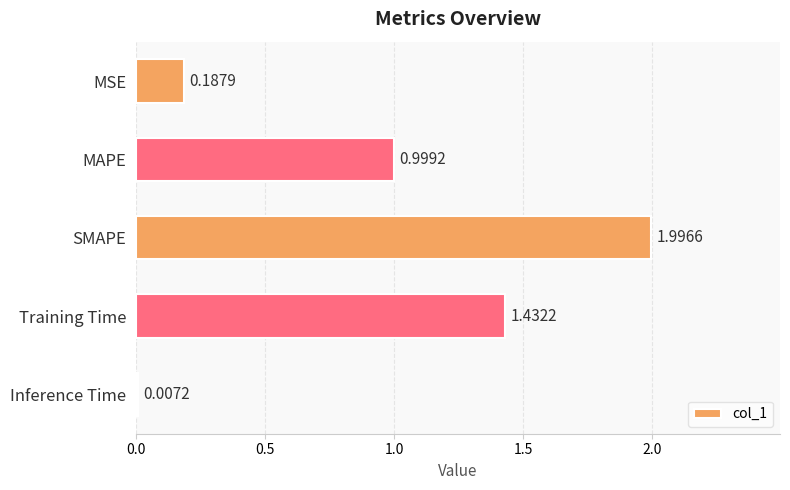

What is the change in value from MSE to Training Time?

+1.2